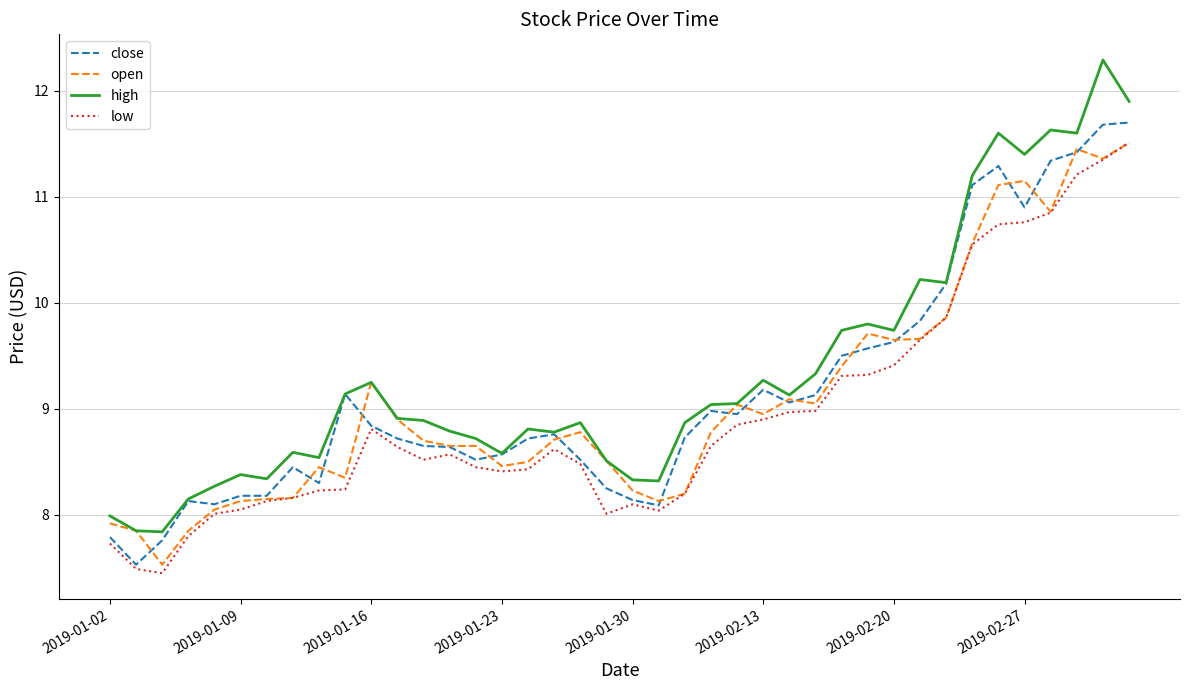

Rank the series by their average value, from lowest to highest.

low, open, close, high